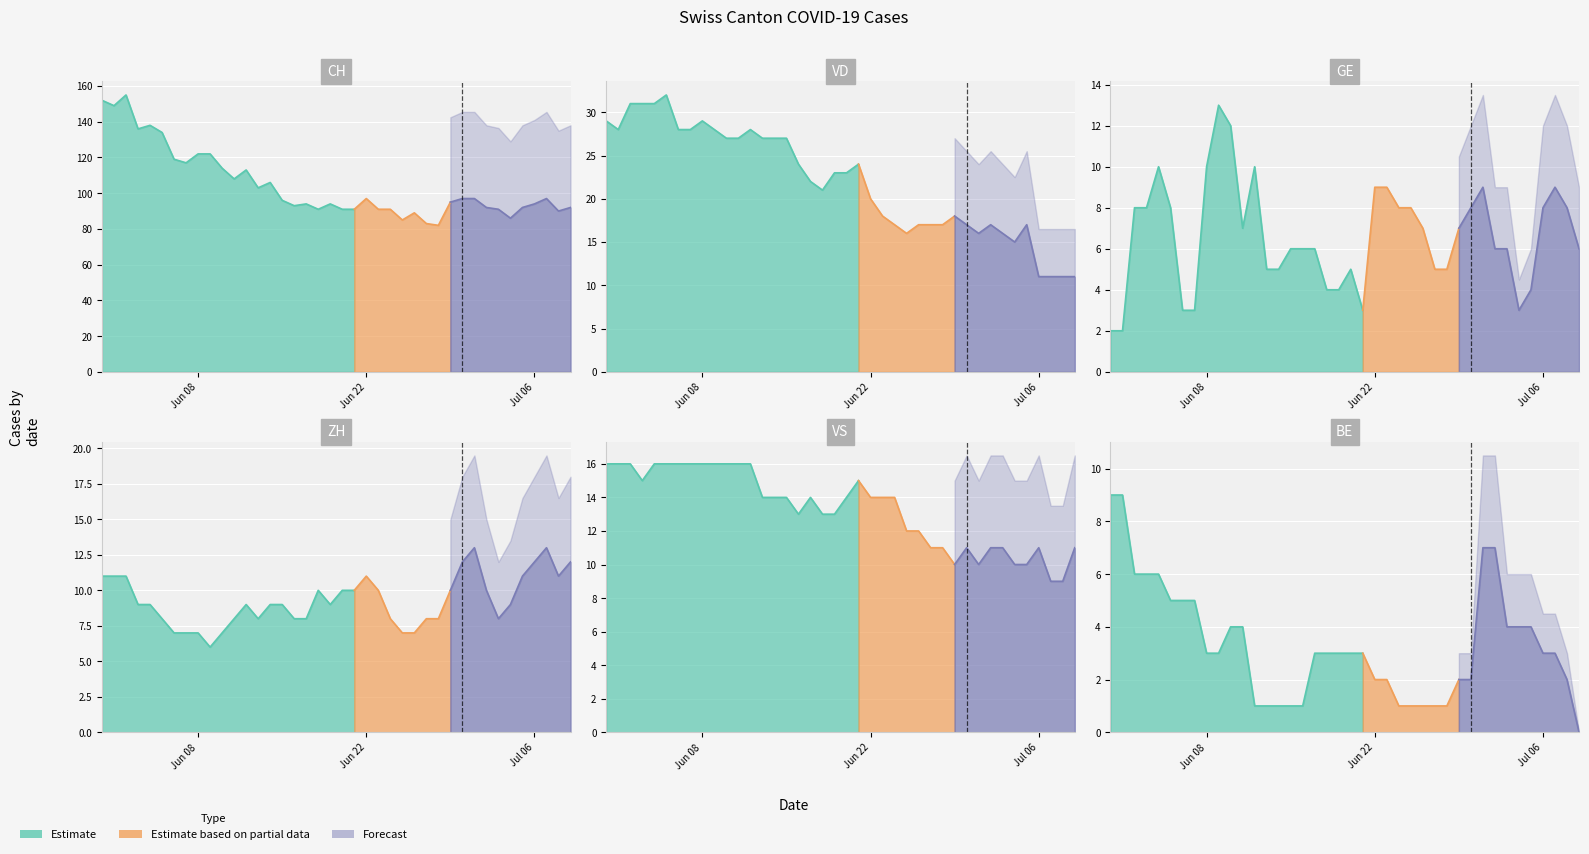

What is the approximate value of GE at 28, to the nearest 5?

5